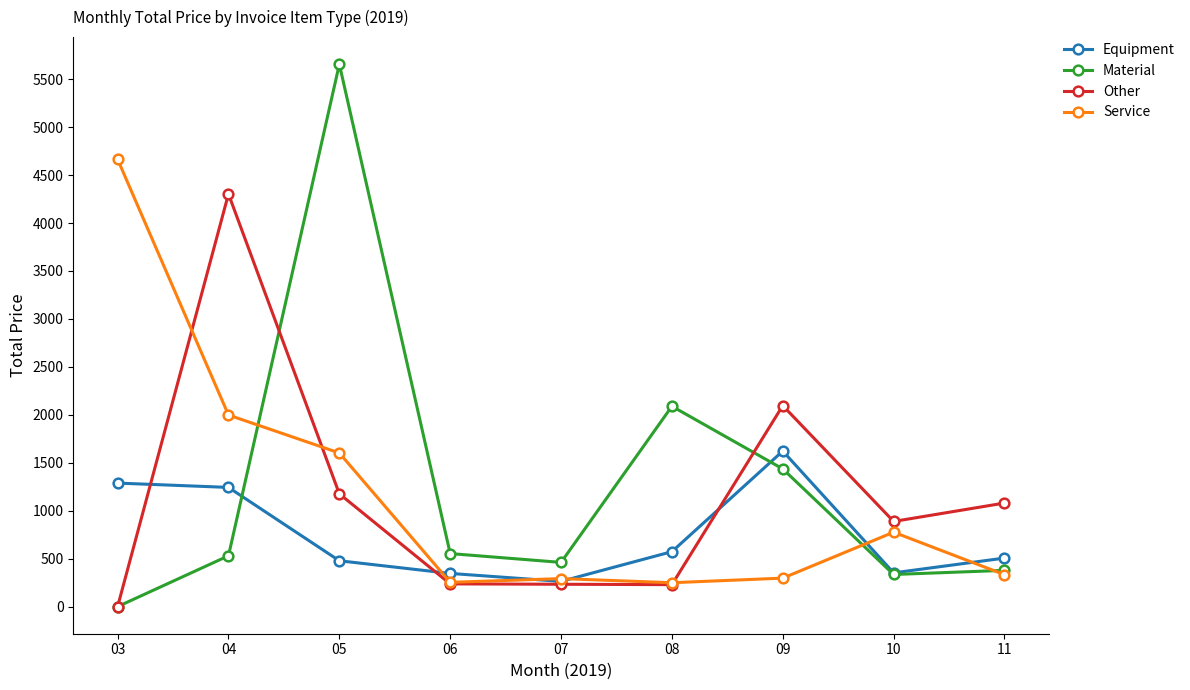

Rank the series by their maximum value, from highest to lowest.

Material, Service, Other, Equipment